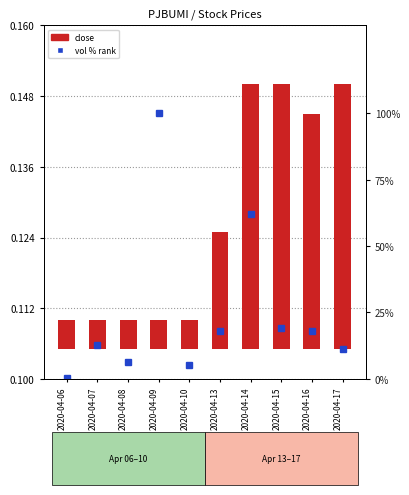

Is the value of close at 2020-04-09 greater than the value of vol % rank at 2020-04-07?

No